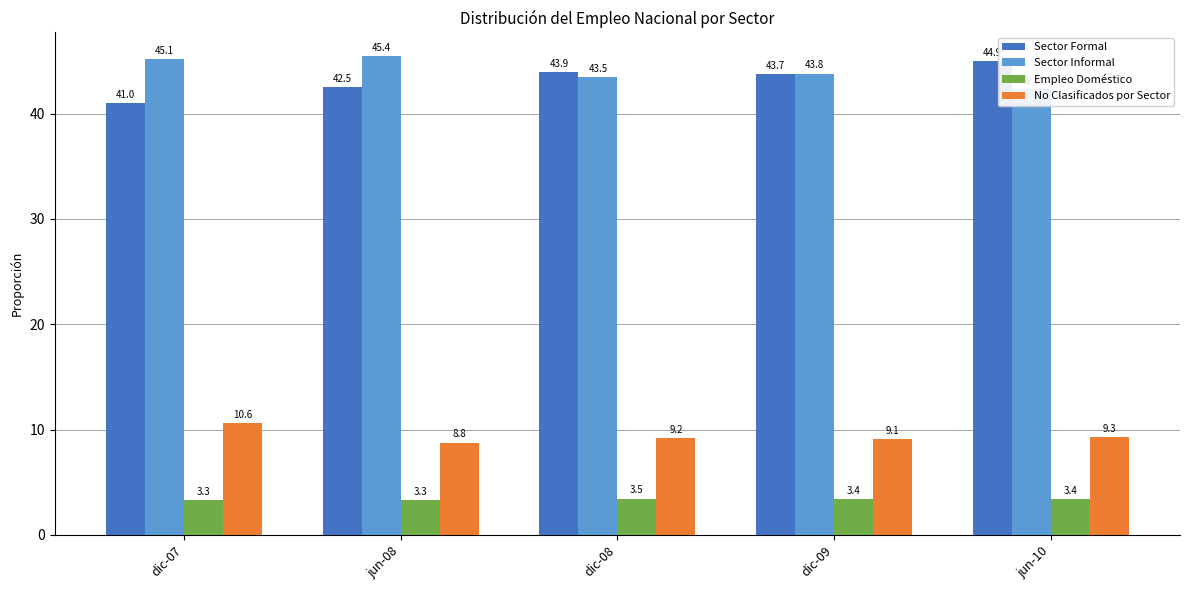

What position from the right is dic-07?

5